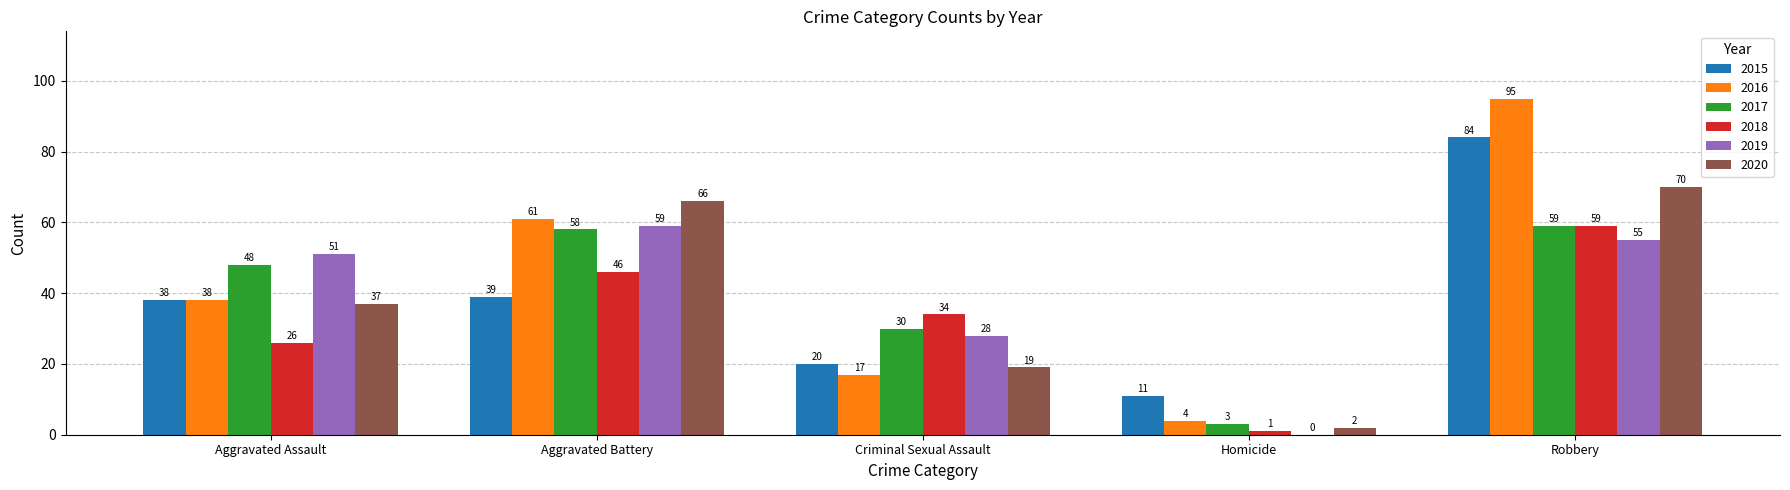

At which label is 2020 closest to 36?

Aggravated Assault